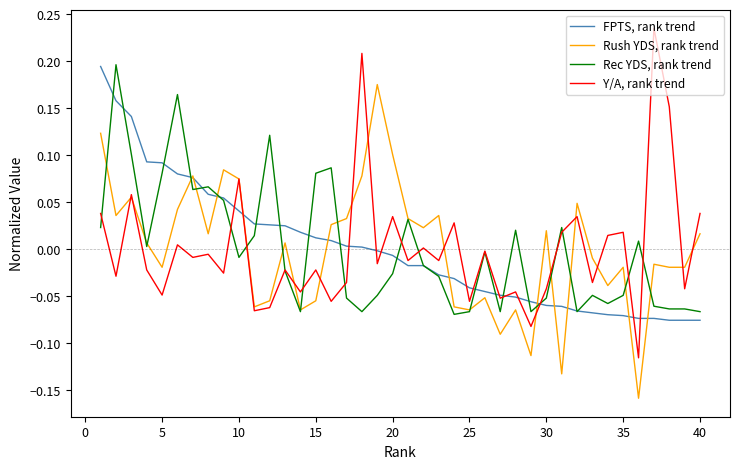

List the series in order of their peak value, highest first.

Y/A, rank trend, Rec YDS, rank trend, FPTS, rank trend, Rush YDS, rank trend